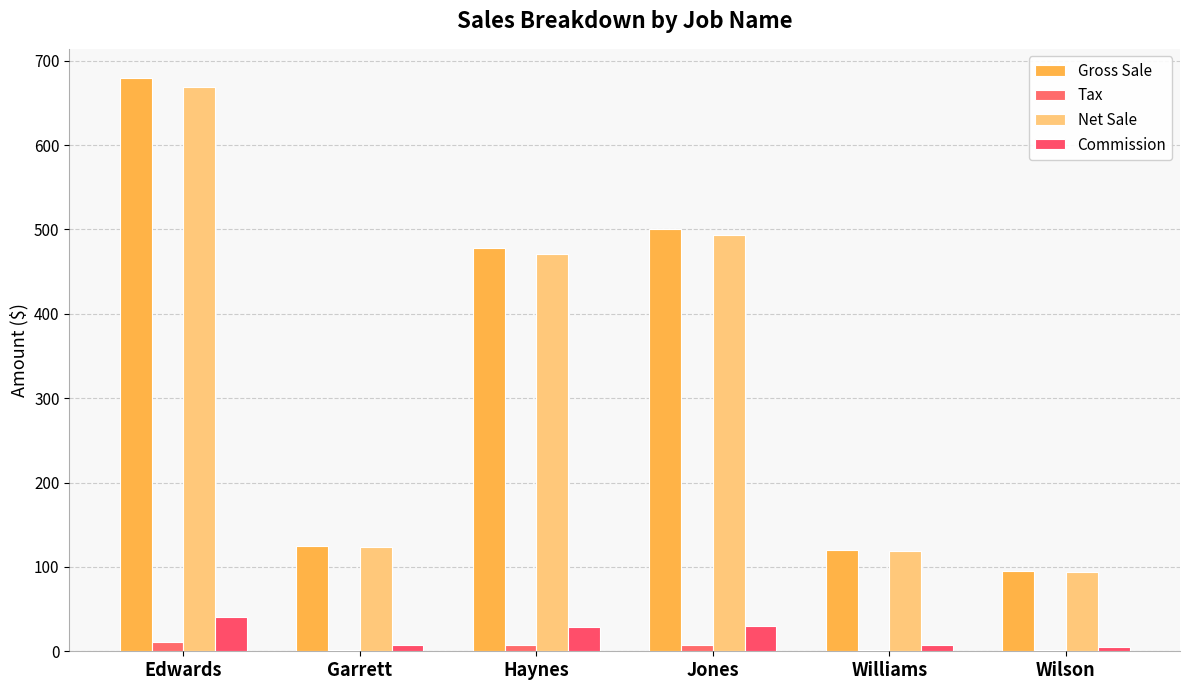

Is the value of Commission at Garrett greater than the value of Gross Sale at Garrett?

No